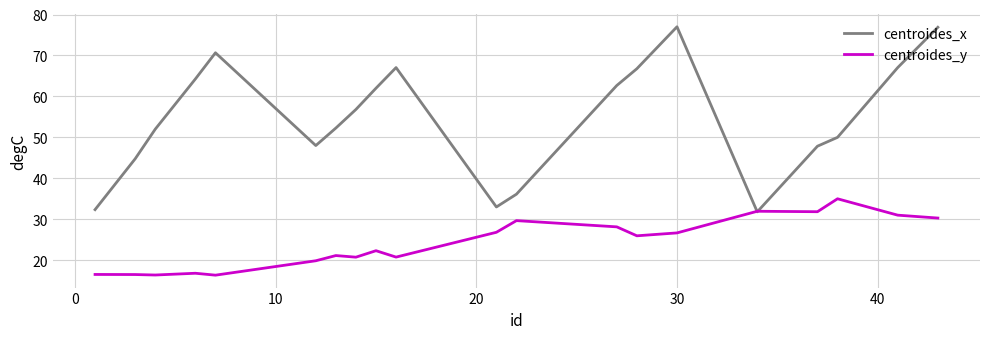

At how many categories does at least one series exceed 59?

9